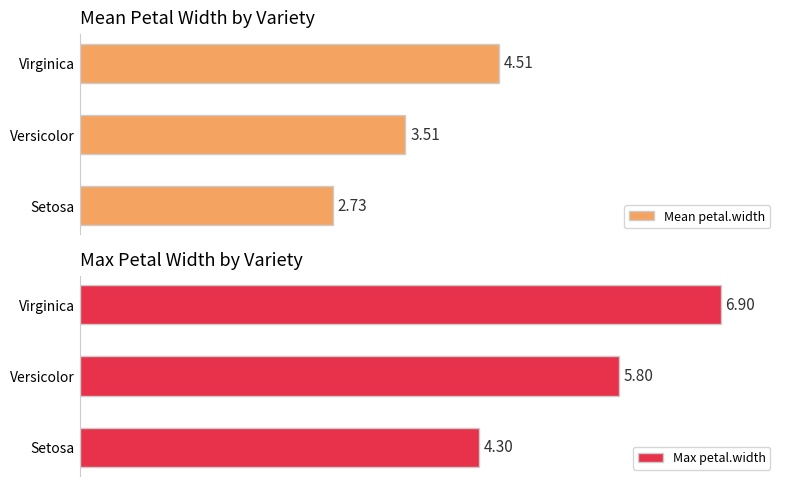

What is the greatest value displayed?

6.9